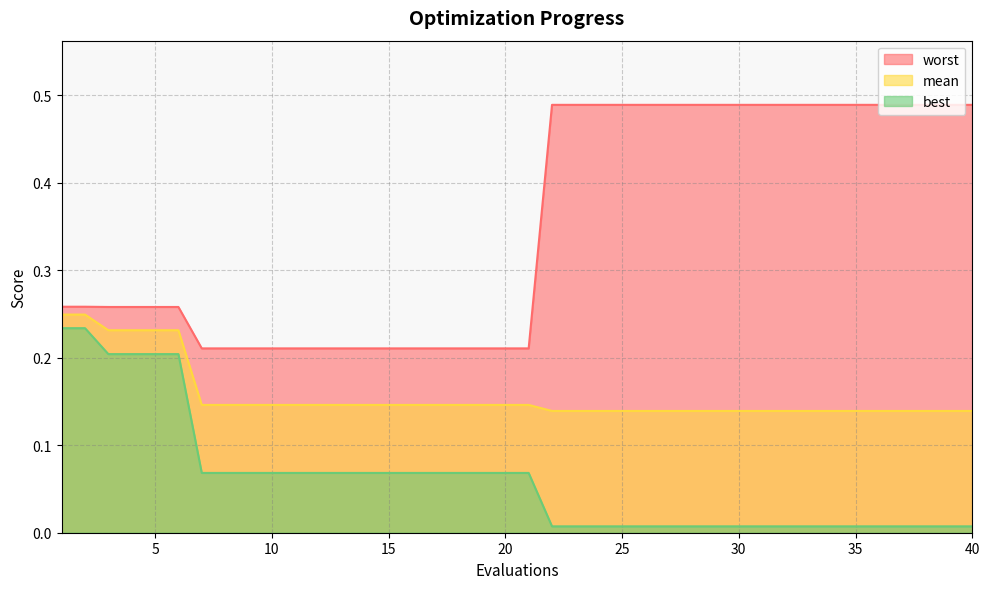

True or false: best and worst intersect in this chart.

False